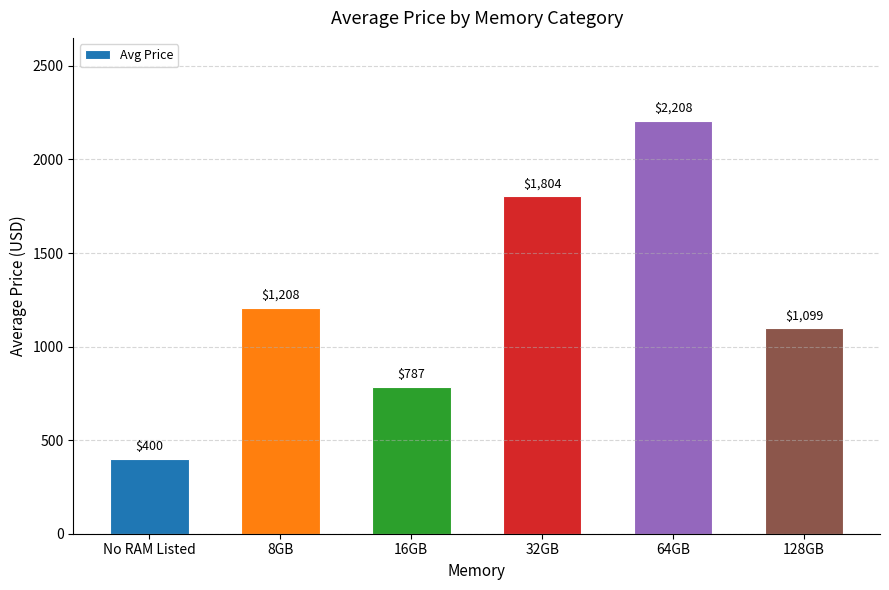

At which category does the chart reach its peak across all series?

64GB